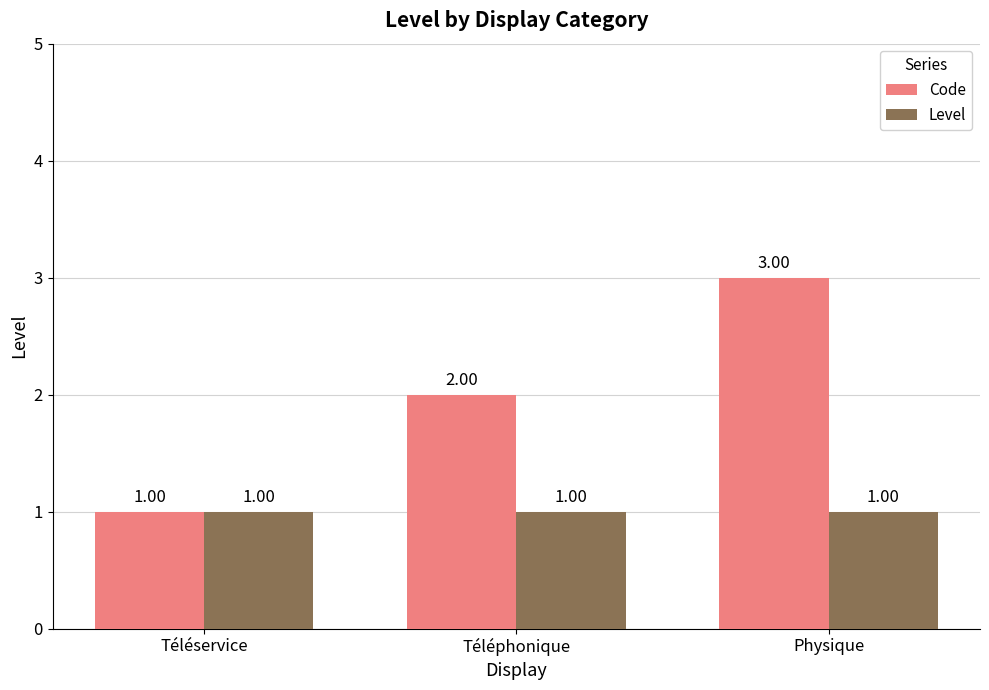

List the series in order of their overall mean, lowest first.

Level, Code